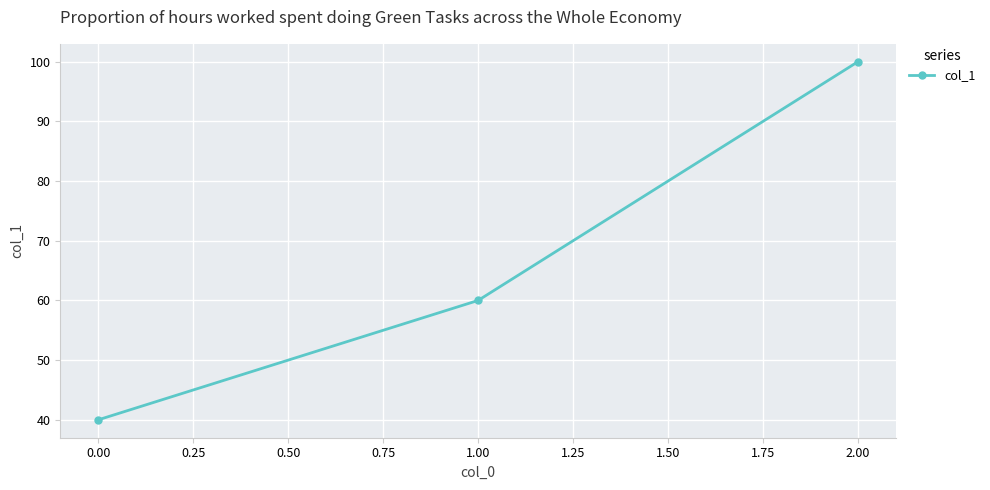

What is the maximum value shown in the chart?

100